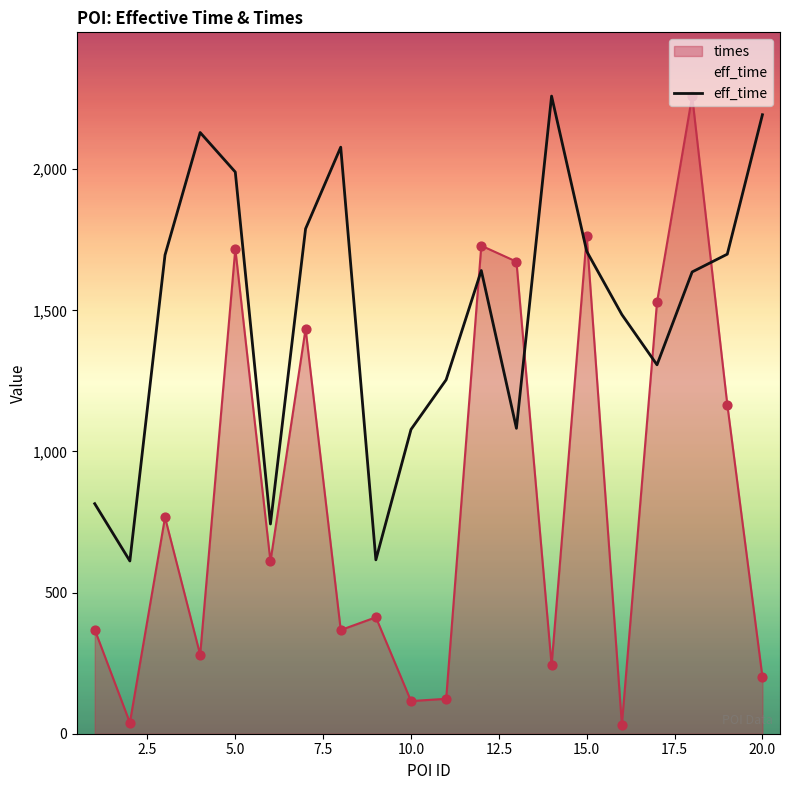

What is the difference between the highest and lowest values at 10.0?

962.3